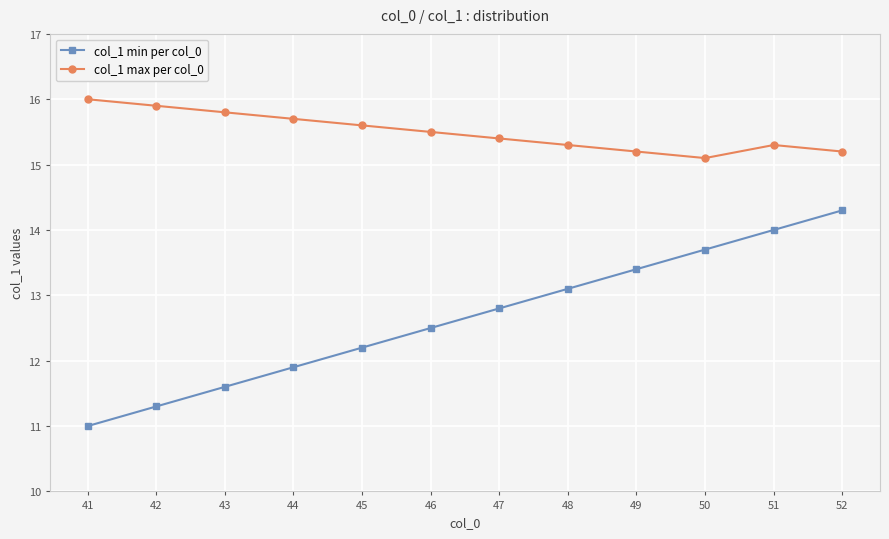

The value of col_1 min per col_0 at 48 is 22.9. True or false?

False